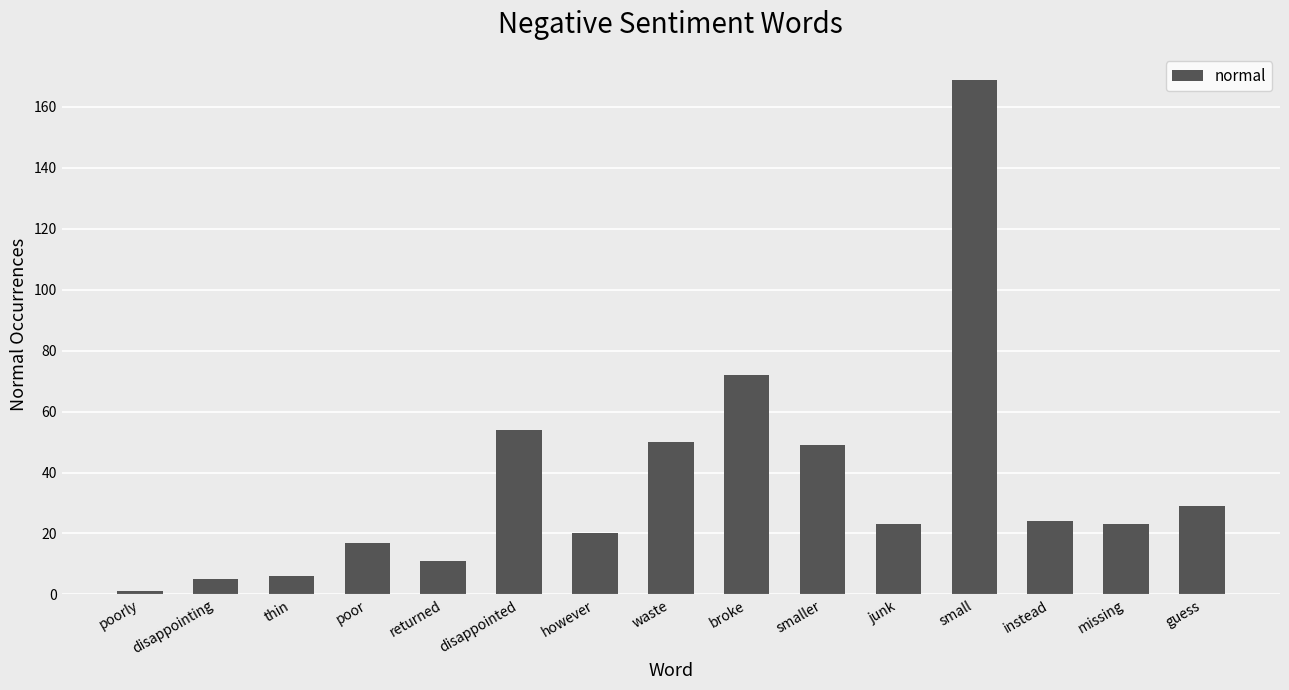

What is the change in value from returned to guess?

+18